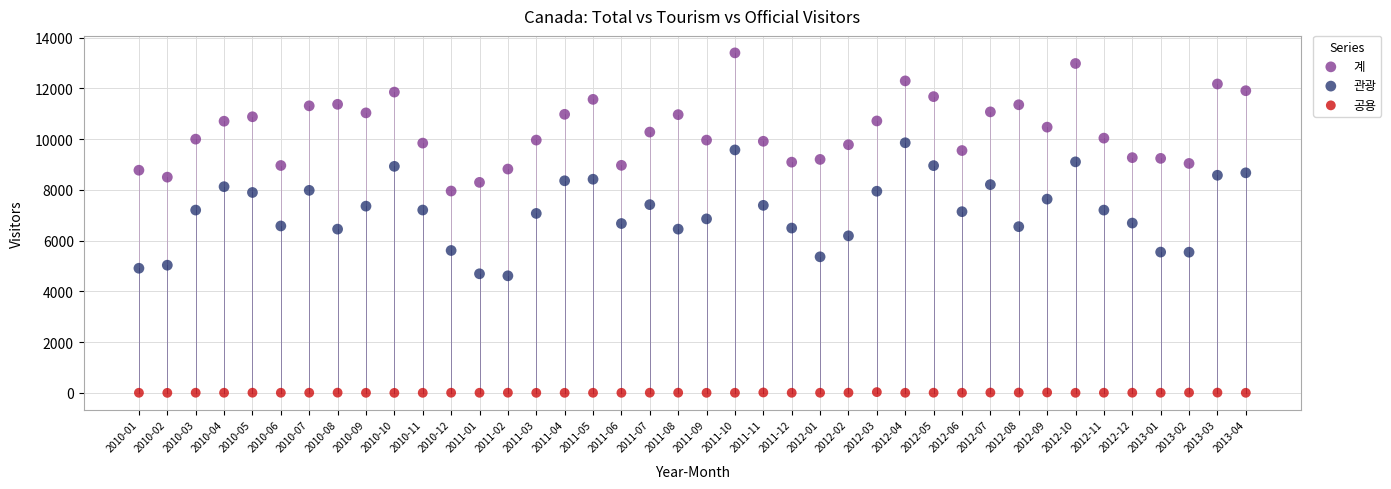

Which series contains the lowest Y value?

공용